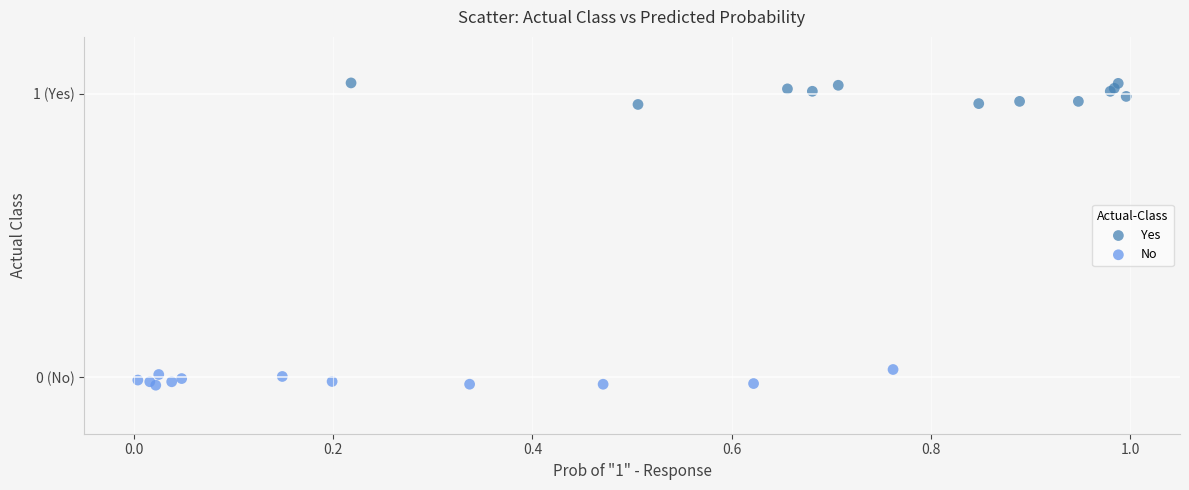

What are all the series names shown in the legend?

Yes, No